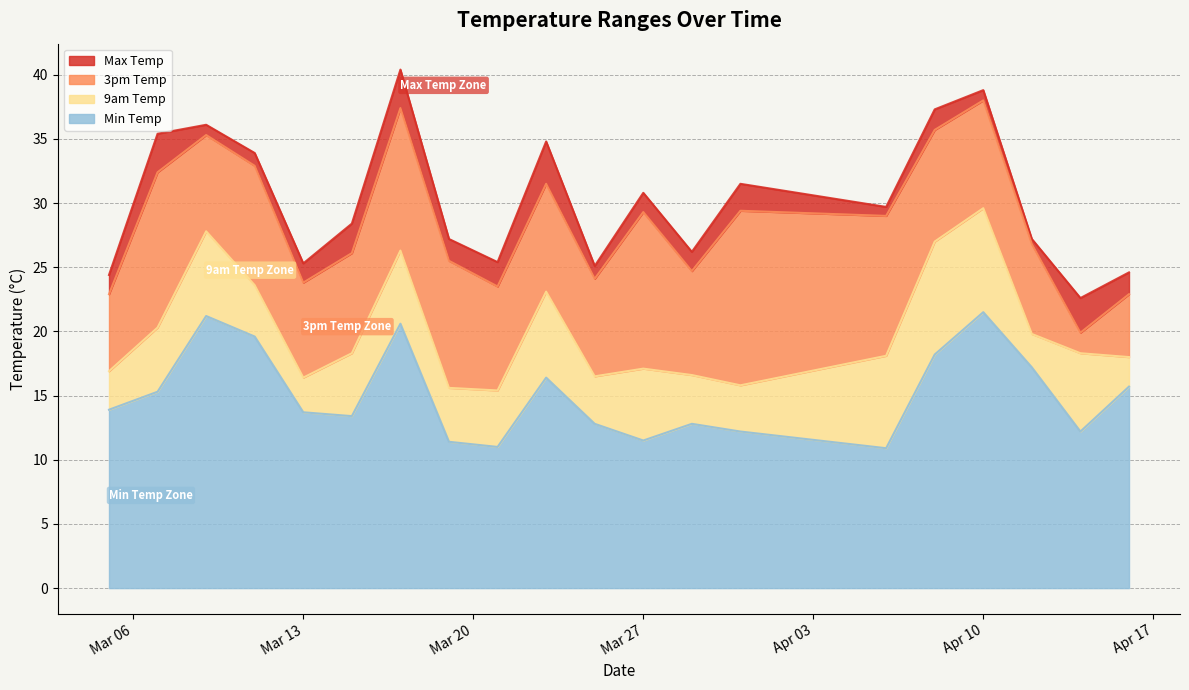

What is the label of the 17th point from the right?

2018-03-11